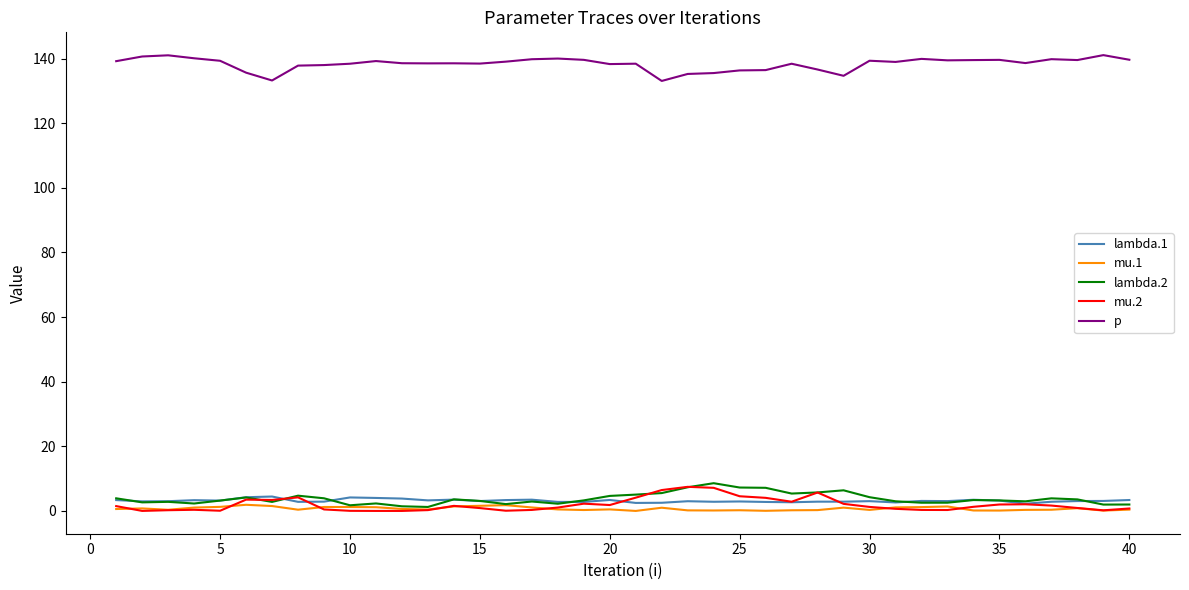

Which series has the largest total across all categories?

p